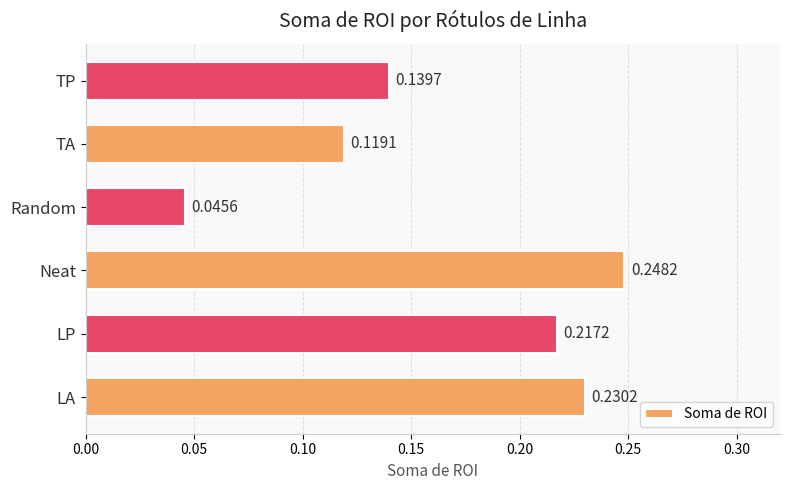

Between Random and TP, which is larger?

TP